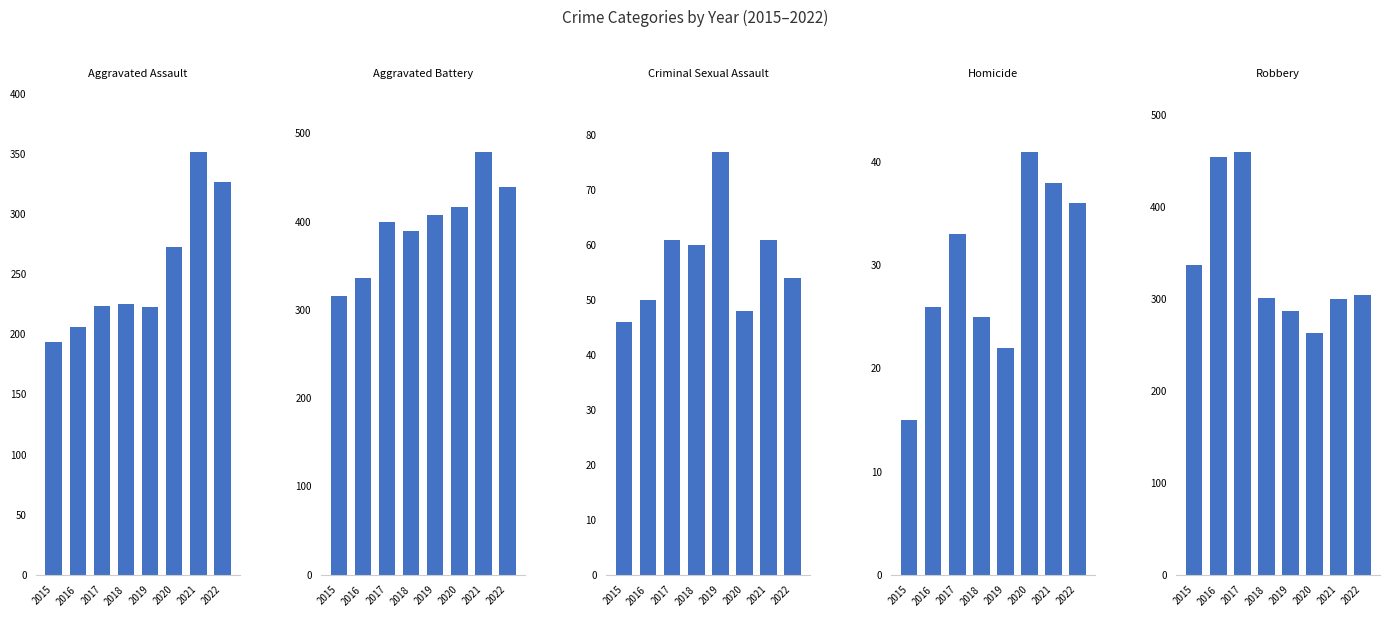

How many bars are there in total?

40